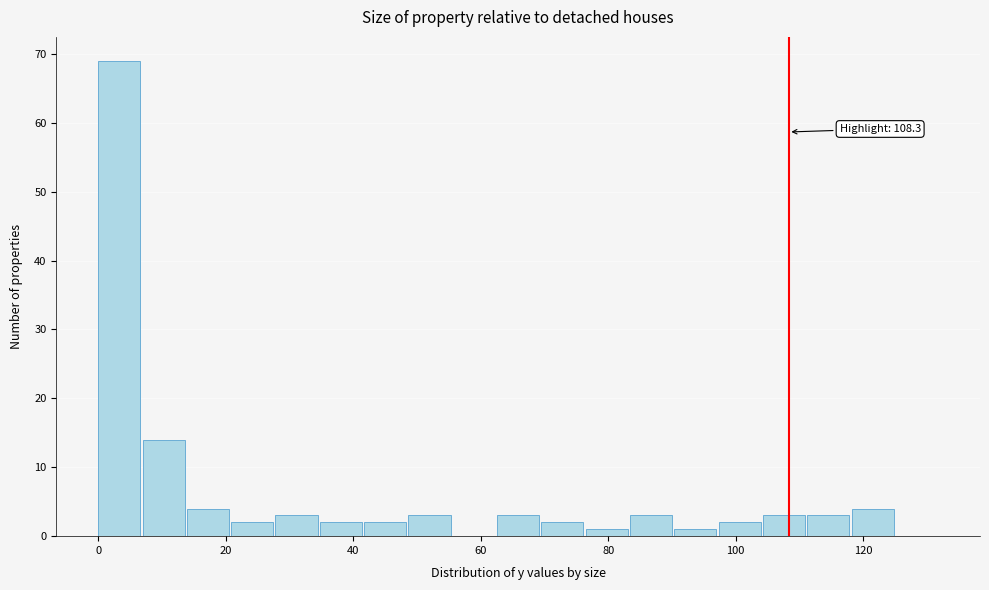

Read against the x-axis, roughly where is the centre of the tallest bar?

4